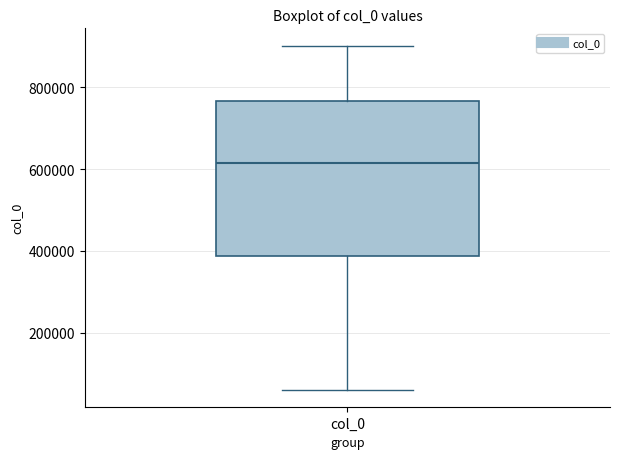

Read this box plot against the y-axis: the position of the median line, the range covered by the box, and the ends of both whiskers. The values are not printed on the chart, so give them approximately, as read against the axis.

median 620000, box 380000 to 760000, whiskers 60000 to 900000